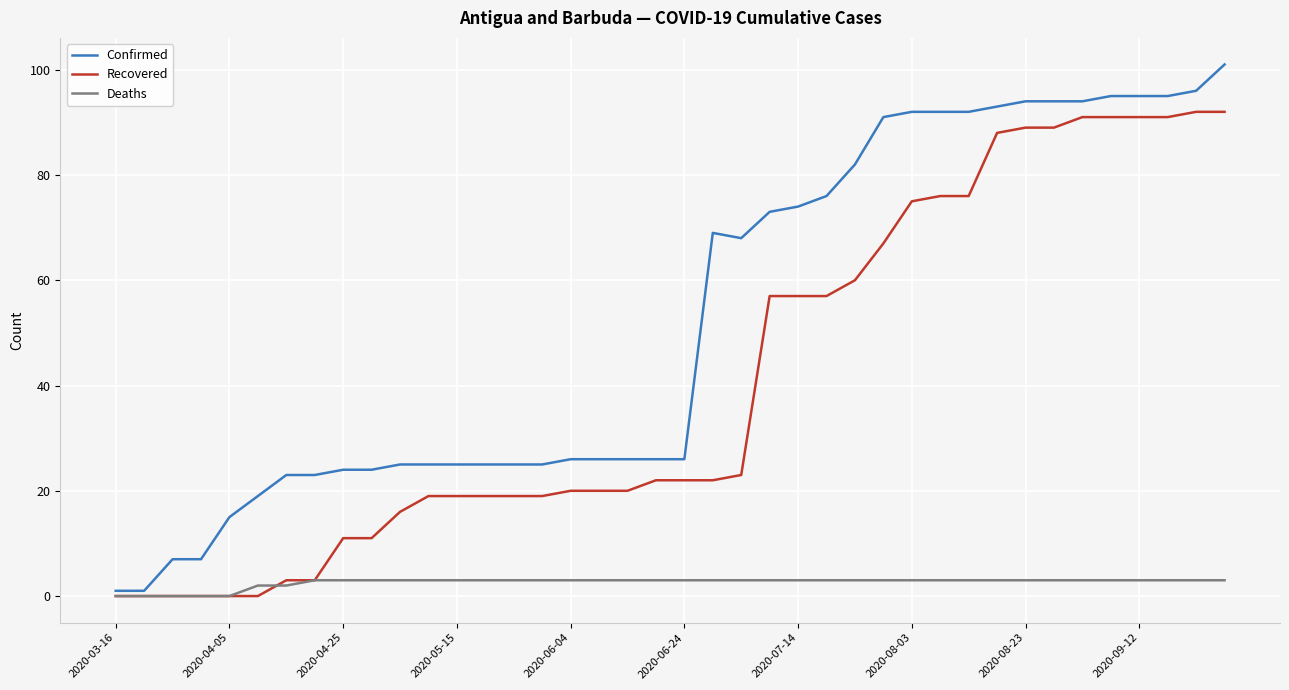

What is the maximum value shown in the chart?

101